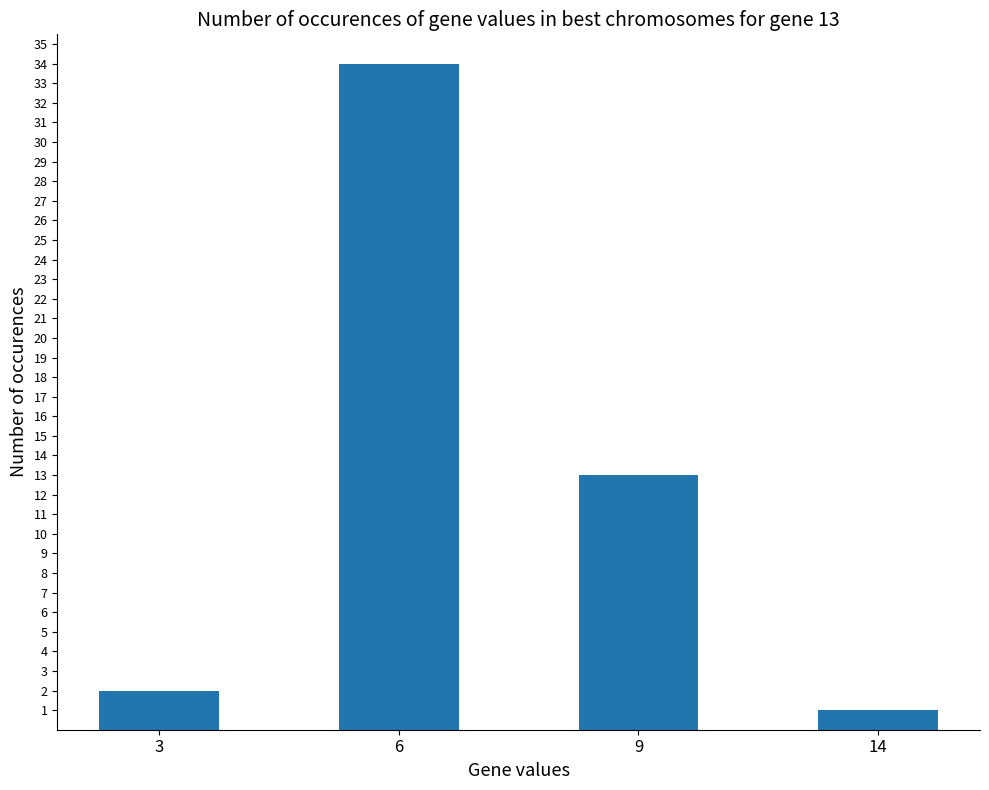

The chart shows a value of 13 at 9. True or false?

True